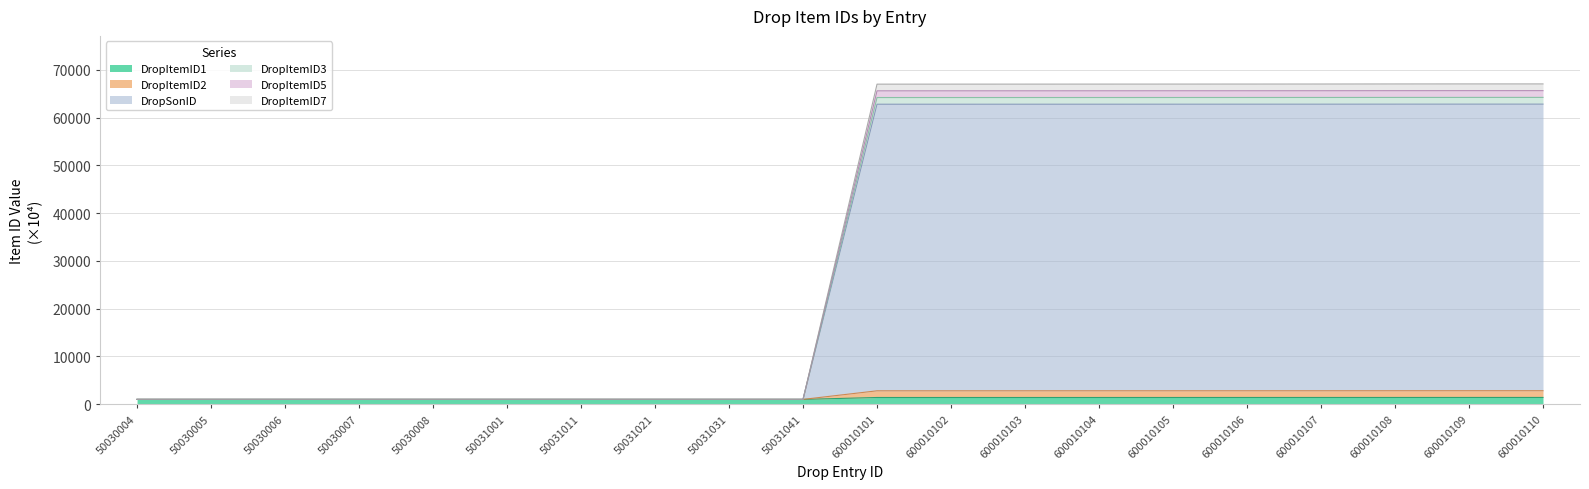

Is it true that DropItemID5 equals 1002.5 at 50031041?

True